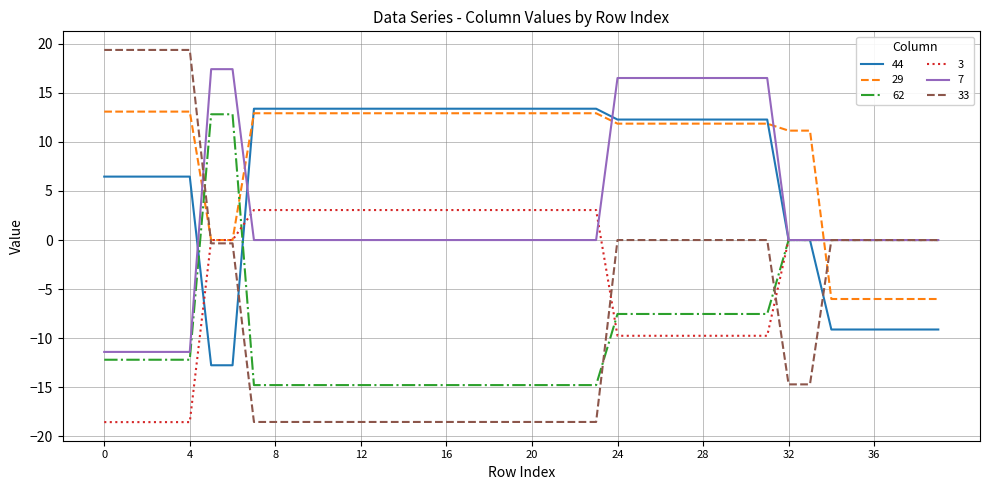

How many distinct data groups are displayed?

6